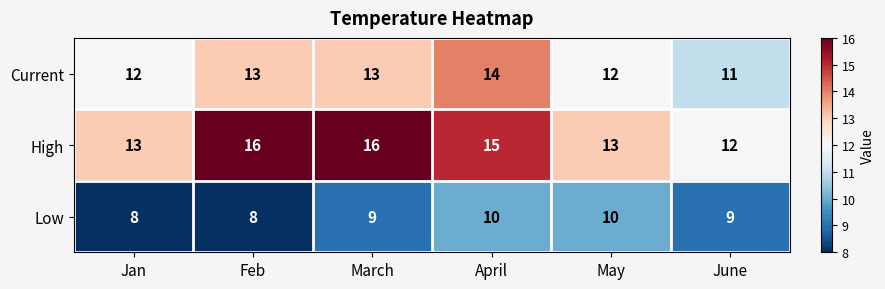

What is the greatest value displayed?

16